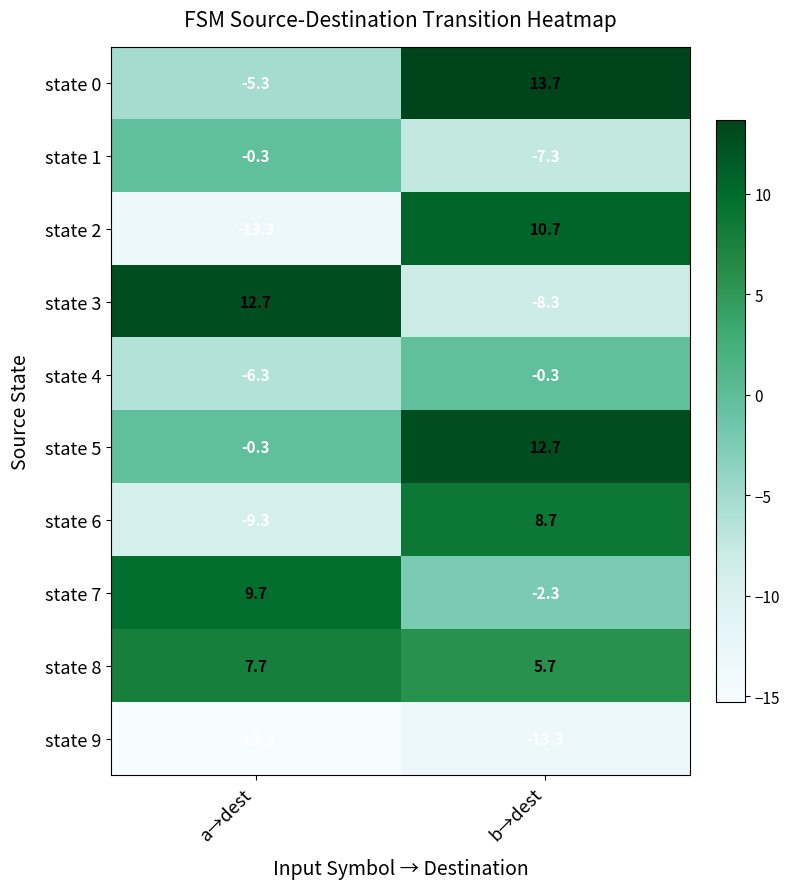

What is the maximum value for state 8?

7.7